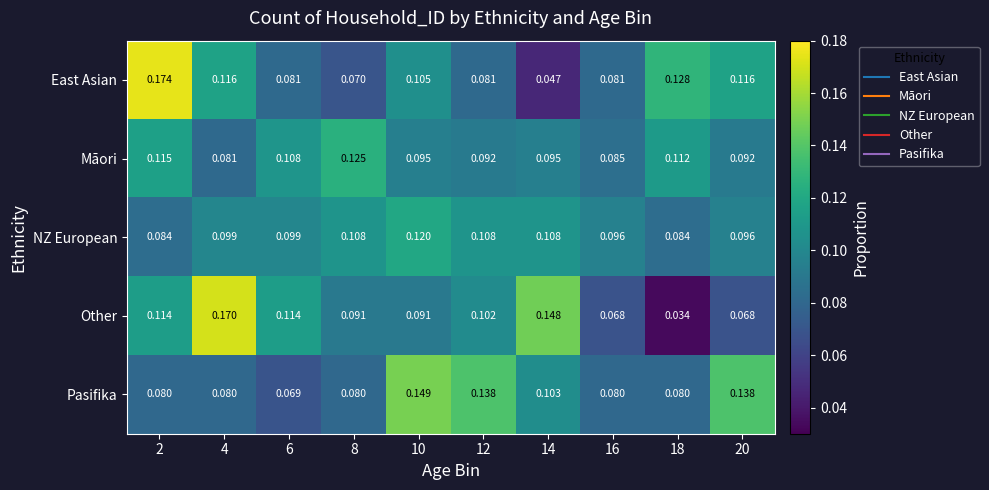

List the series in order of their peak value, highest first.

East Asian, Other, Pasifika, Māori, NZ European